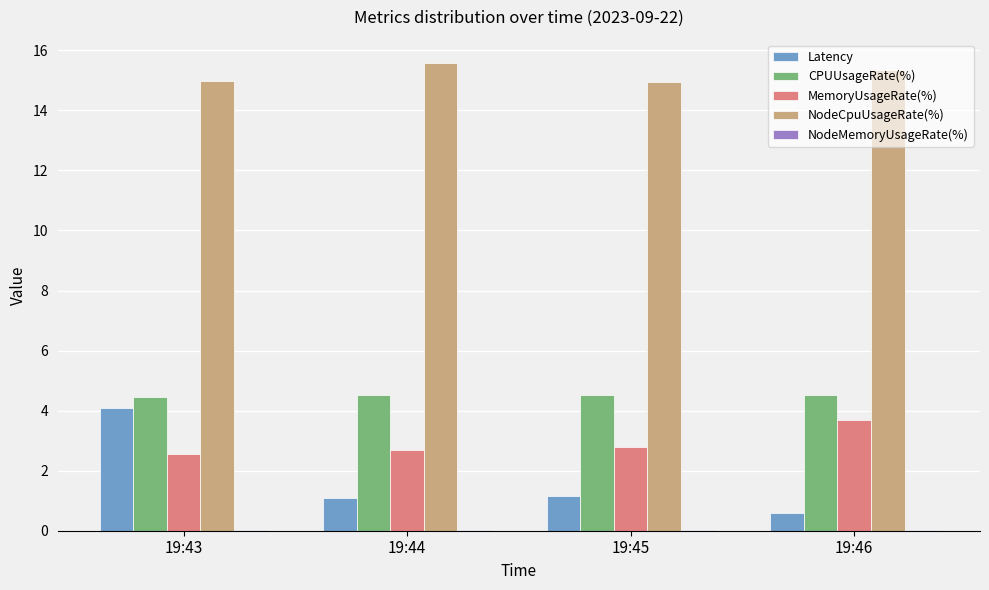

Which category has the highest value in the NodeCpuUsageRate(%) series?

19:44